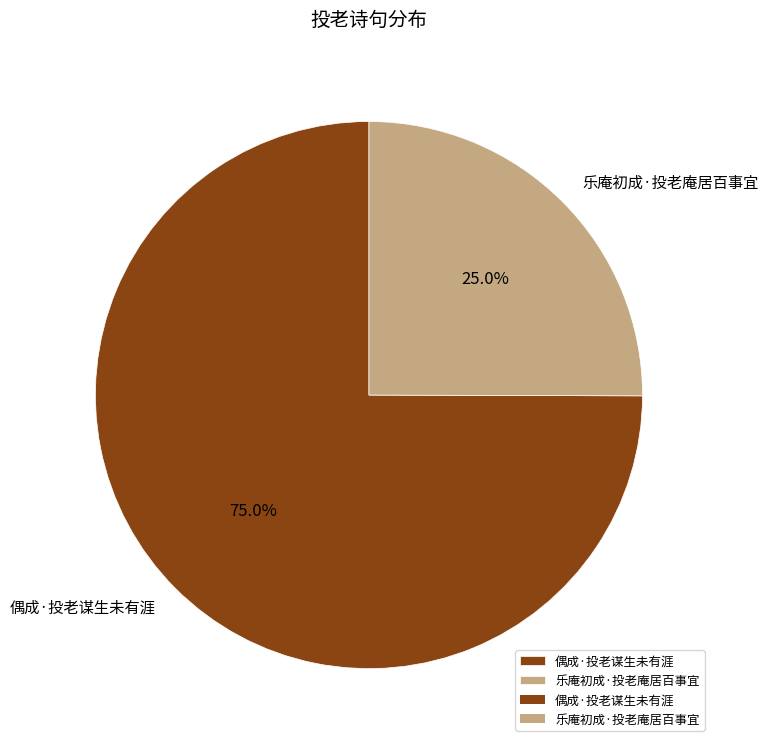

Is the sum of 乐庵初成·投老庵居百事宜 and 偶成·投老谋生未有涯 greater than half?

Yes